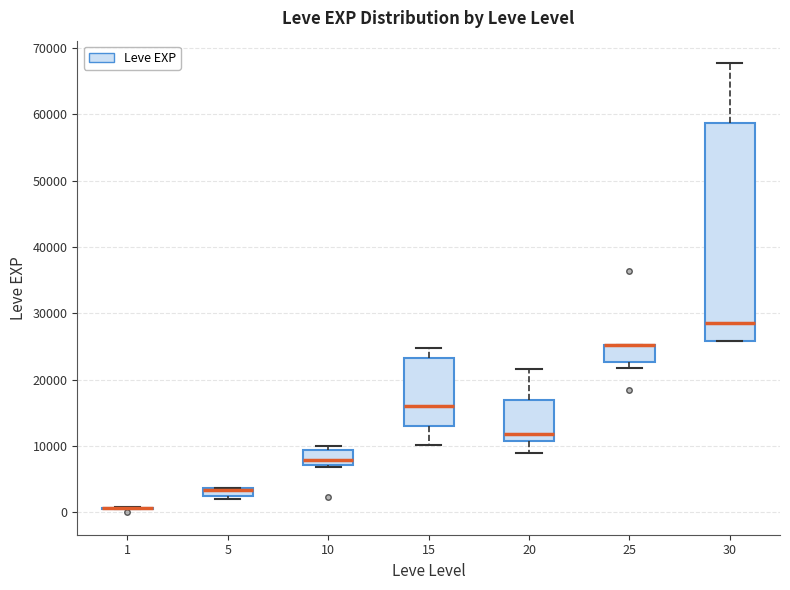

Which box is the tallest, from its lower edge to its upper edge?

30